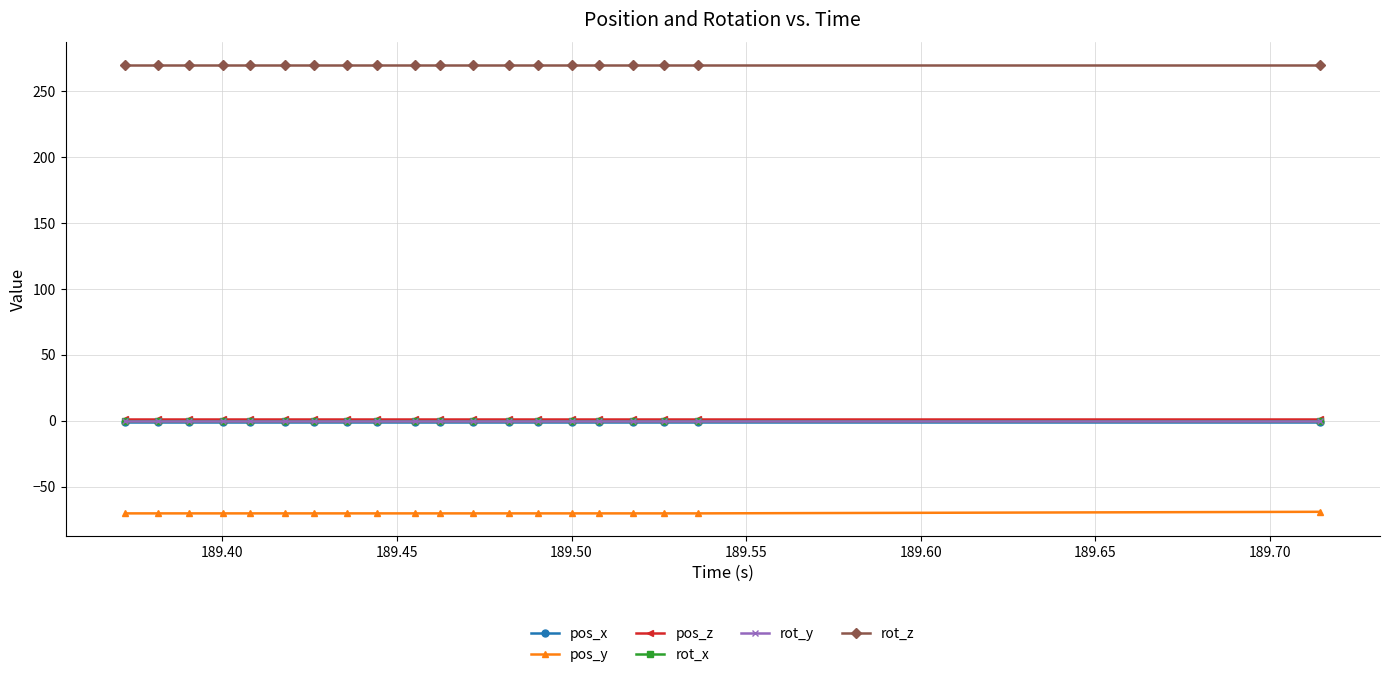

Does the chart have visible grid lines?

Yes